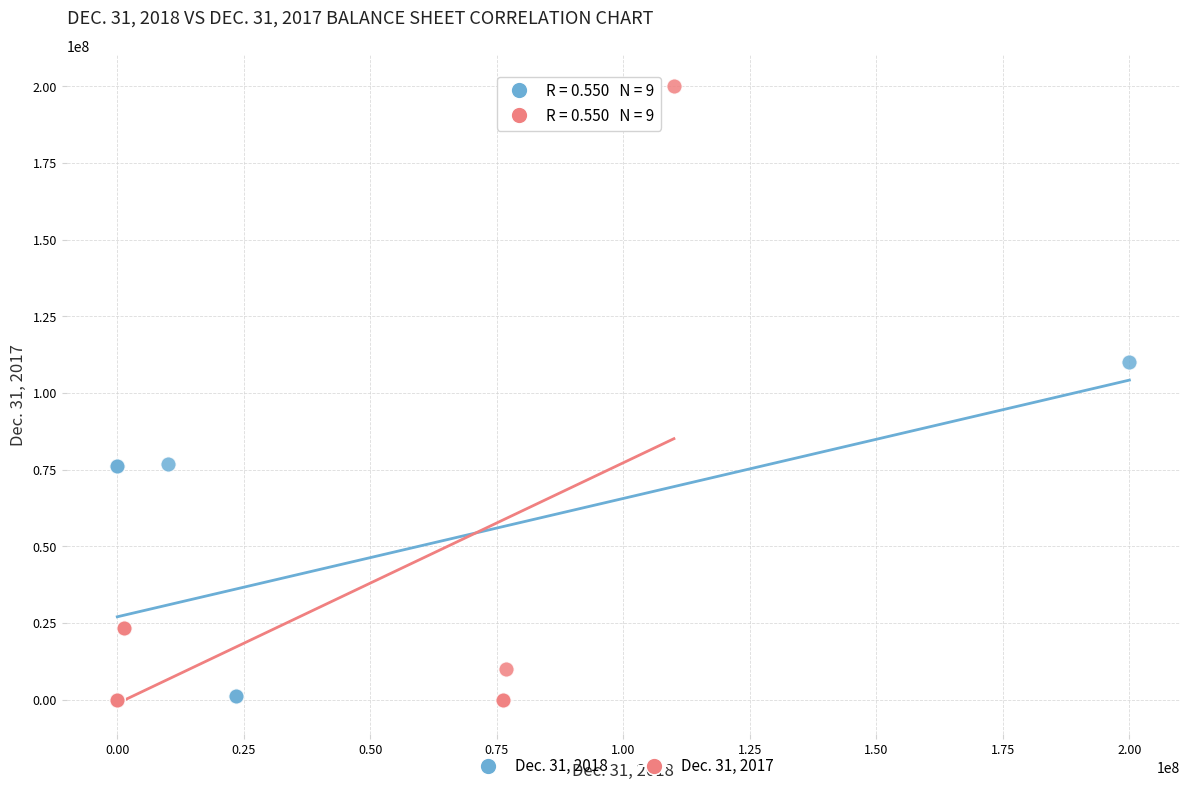

Which series contains the highest Y value?

Dec. 31, 2017